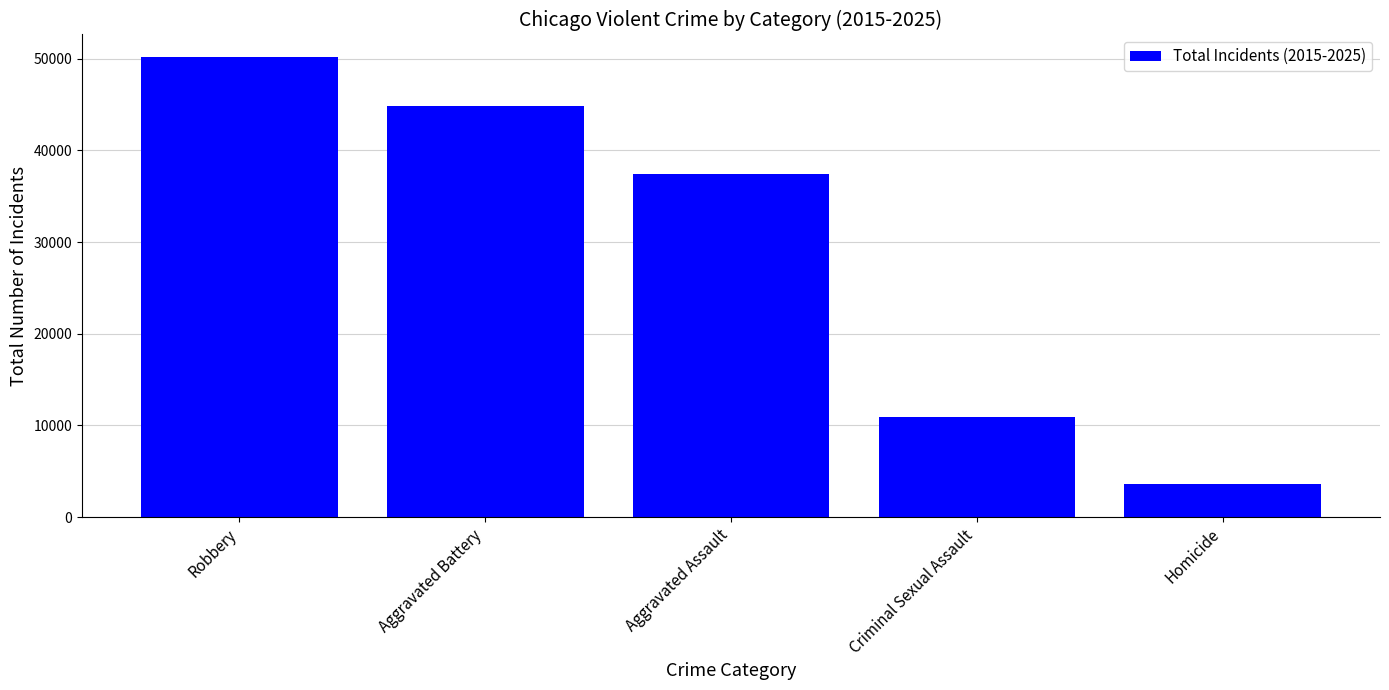

List the labels in order of value, largest first.

Robbery, Aggravated Battery, Aggravated Assault, Criminal Sexual Assault, Homicide